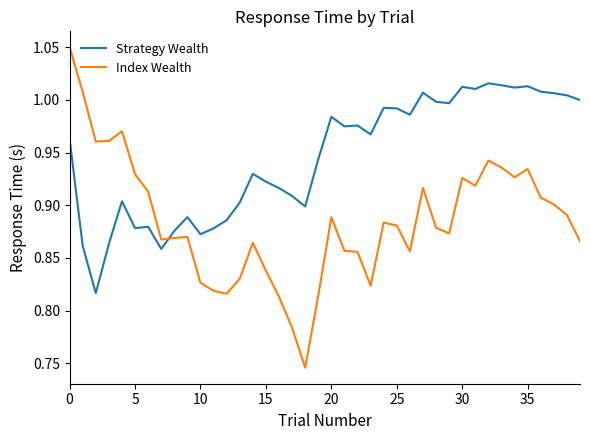

List the series in order of their overall mean, highest first.

Strategy Wealth, Index Wealth